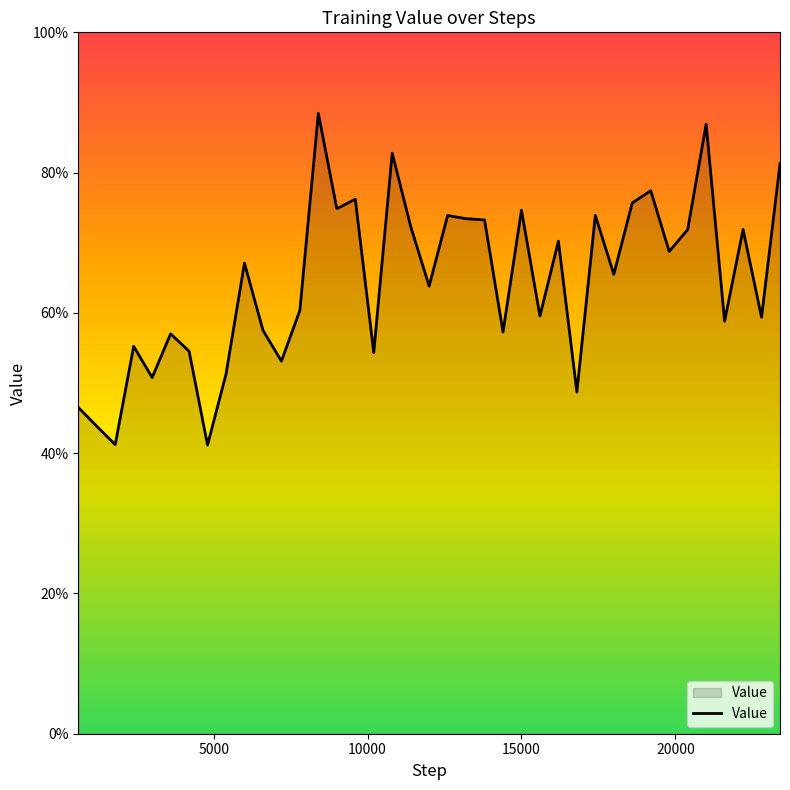

What is the greatest value displayed?

0.9